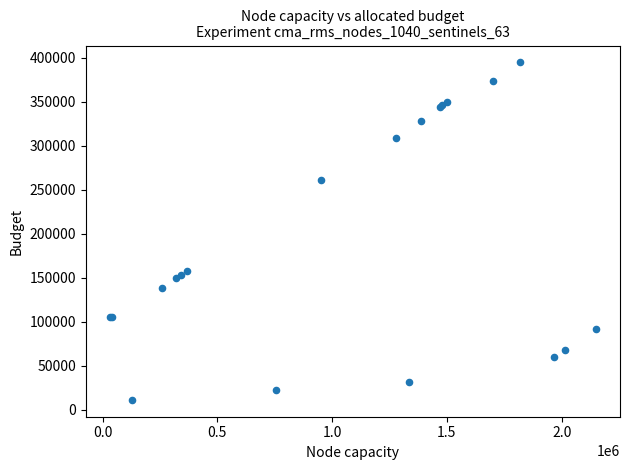

What Y value in the scatter plot is closest to 203156?

158384